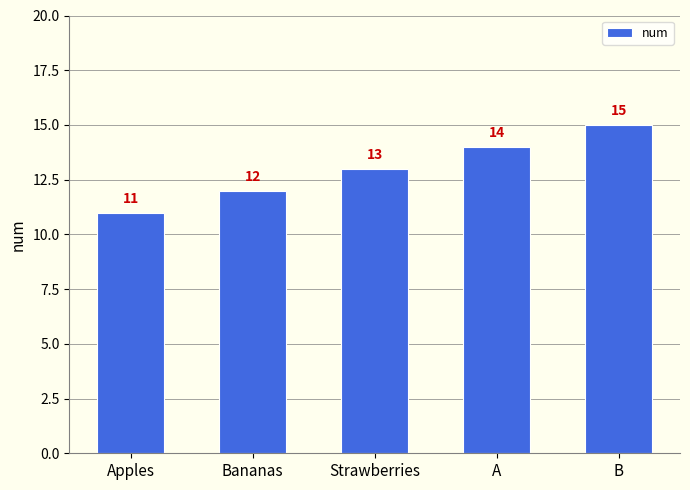

Reading right to left, list all the values displayed in this chart.

15	14	13	12	11